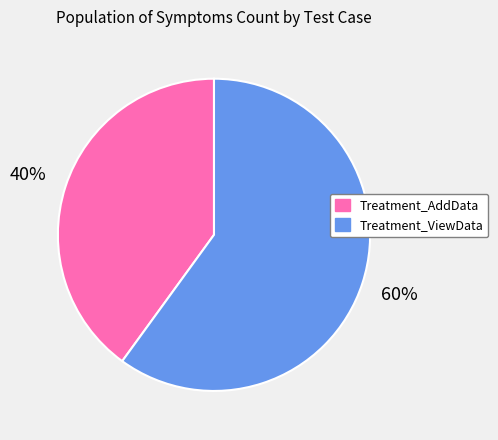

Combined, do Treatment_AddData and Treatment_ViewData account for over 50%?

Yes